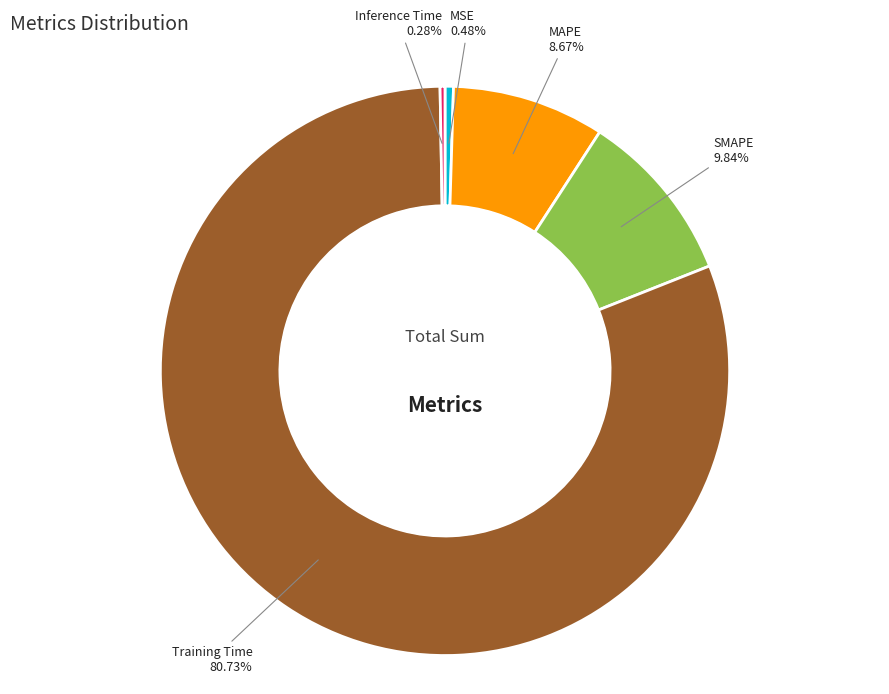

Between Inference Time and MAPE, which is larger?

MAPE